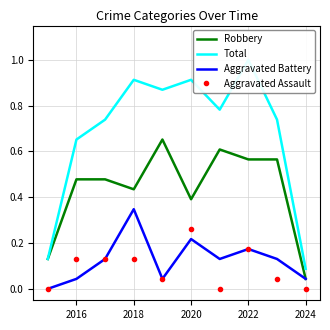

At which label does Aggravated Battery reach its peak?

2018